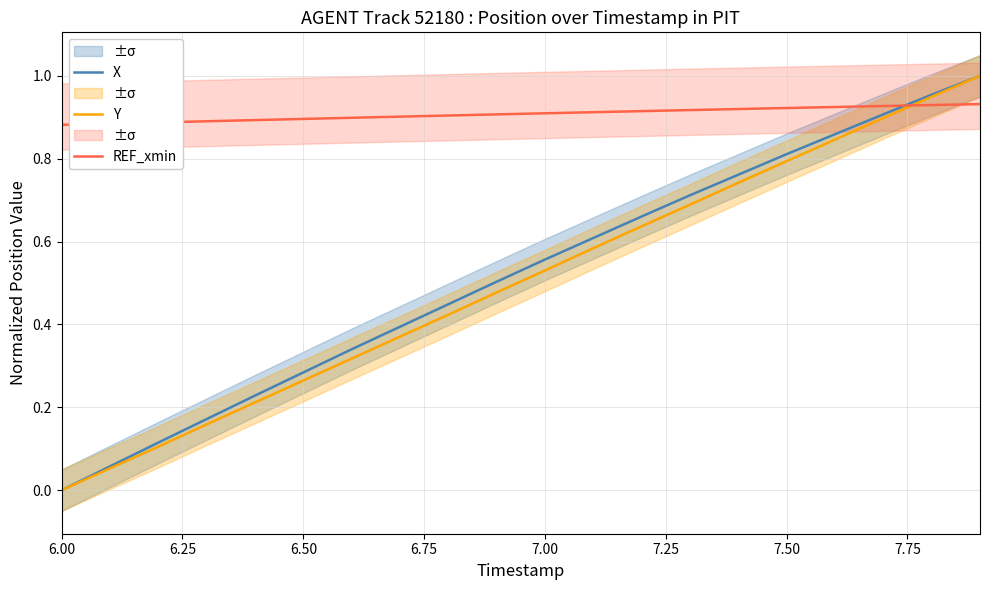

True or false: Y and REF_xmin intersect in this chart.

True